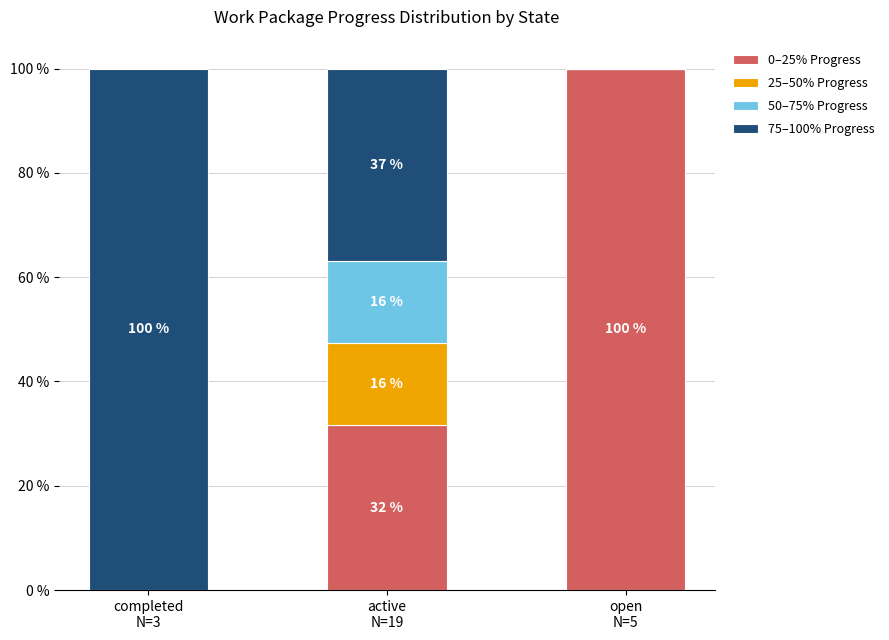

What are all the series names shown in the legend?

0–25% Progress, 25–50% Progress, 50–75% Progress, 75–100% Progress